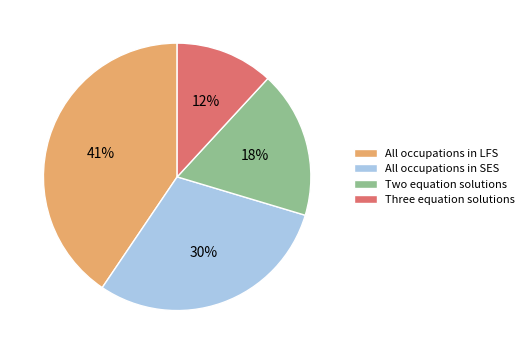

What is the ratio of the value at Three equation solutions to the value at All occupations in LFS?

0.3